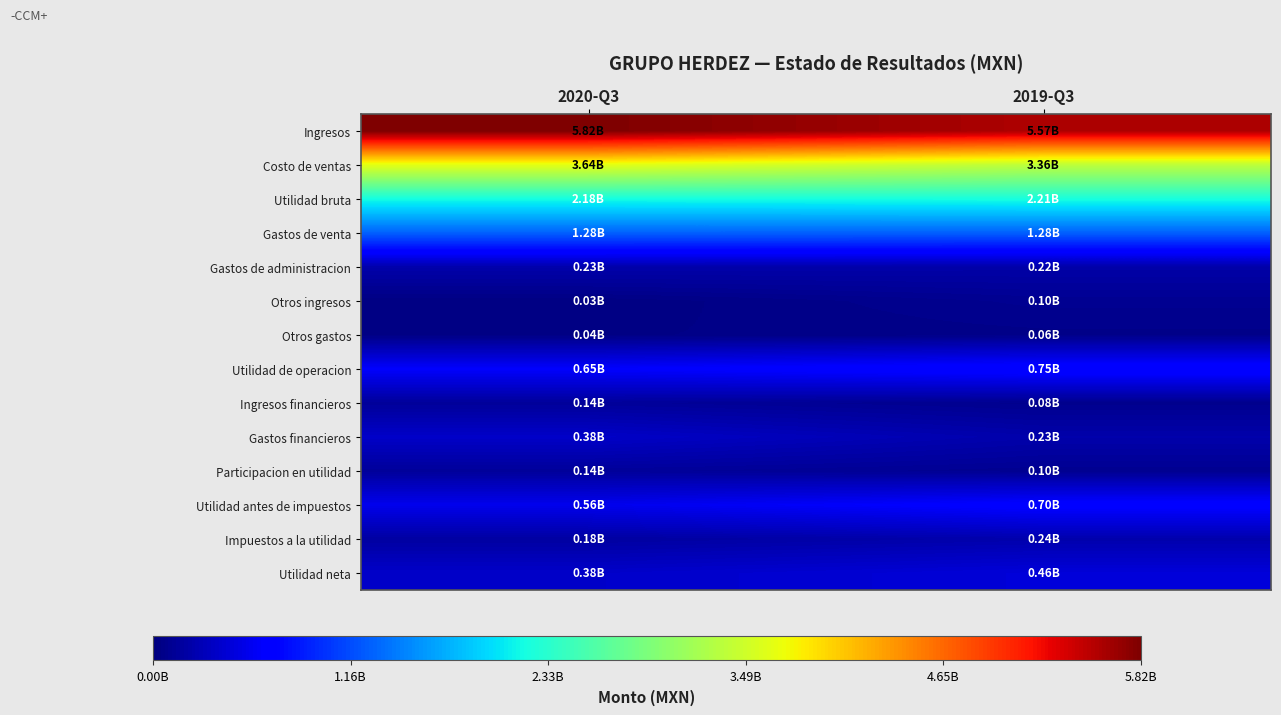

Reading left to right, transcribe all the data shown in this chart.

Ingresos: 2020-Q3=5817436000	2019-Q3=5569282000
Costo de ventas: 2020-Q3=3637070000	2019-Q3=3363665000
Utilidad bruta: 2020-Q3=2180366000	2019-Q3=2205617000
Gastos de venta: 2020-Q3=1284324000	2019-Q3=1278612000
Gastos de administracion: 2020-Q3=231653000	2019-Q3=215607000
Otros ingresos: 2020-Q3=26655000	2019-Q3=99384000
Otros gastos: 2020-Q3=41761000	2019-Q3=60973000
Utilidad de operacion: 2020-Q3=649283000	2019-Q3=749809000
Ingresos financieros: 2020-Q3=143553000	2019-Q3=82346000
Gastos financieros: 2020-Q3=375712000	2019-Q3=230927000
Participacion en utilidad: 2020-Q3=144748000	2019-Q3=97930000
Utilidad antes de impuestos: 2020-Q3=561872000	2019-Q3=699158000
Impuestos a la utilidad: 2020-Q3=178621000	2019-Q3=238418000
Utilidad neta: 2020-Q3=383251000	2019-Q3=460740000